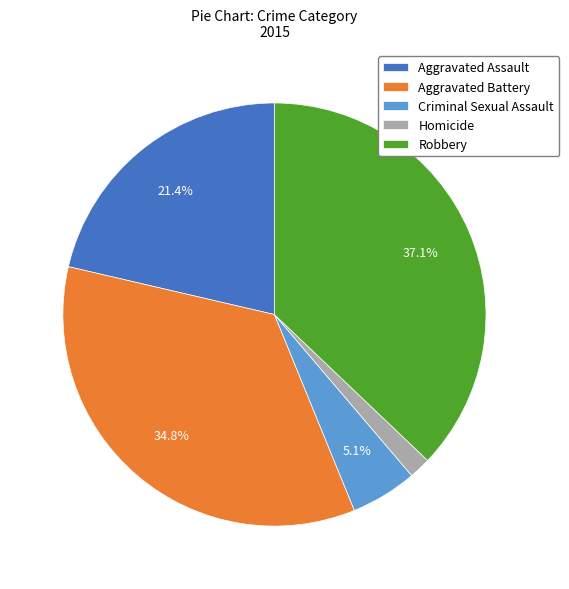

Is there any slice that represents more than half of the pie?

No